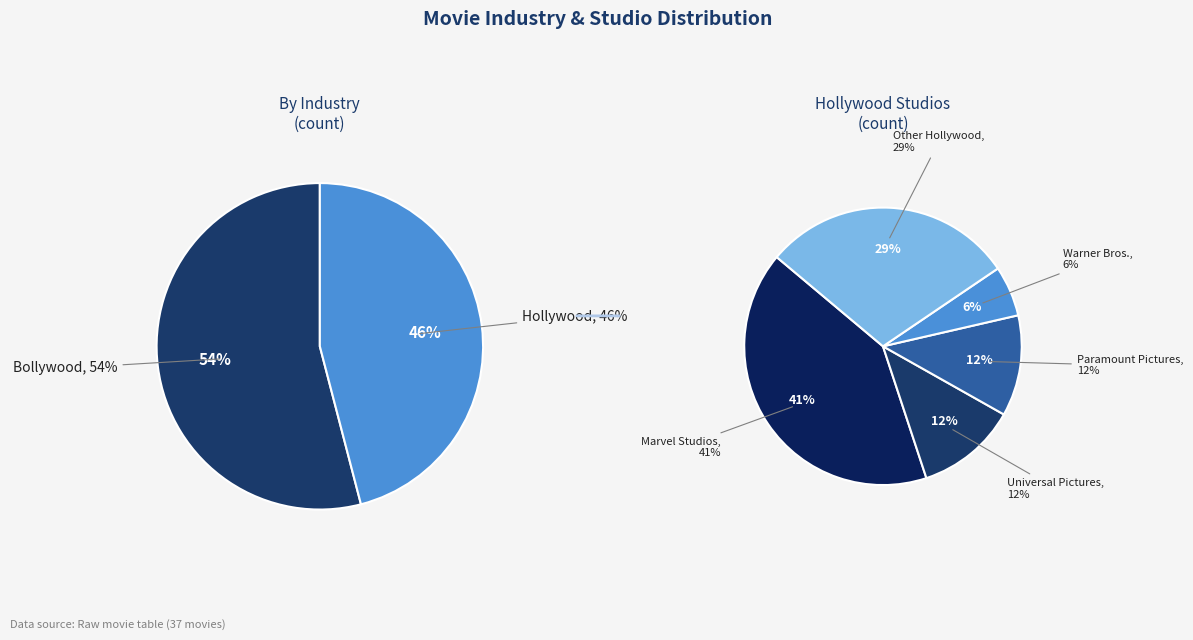

True or false: Bollywood accounts for 65% of the total.

False